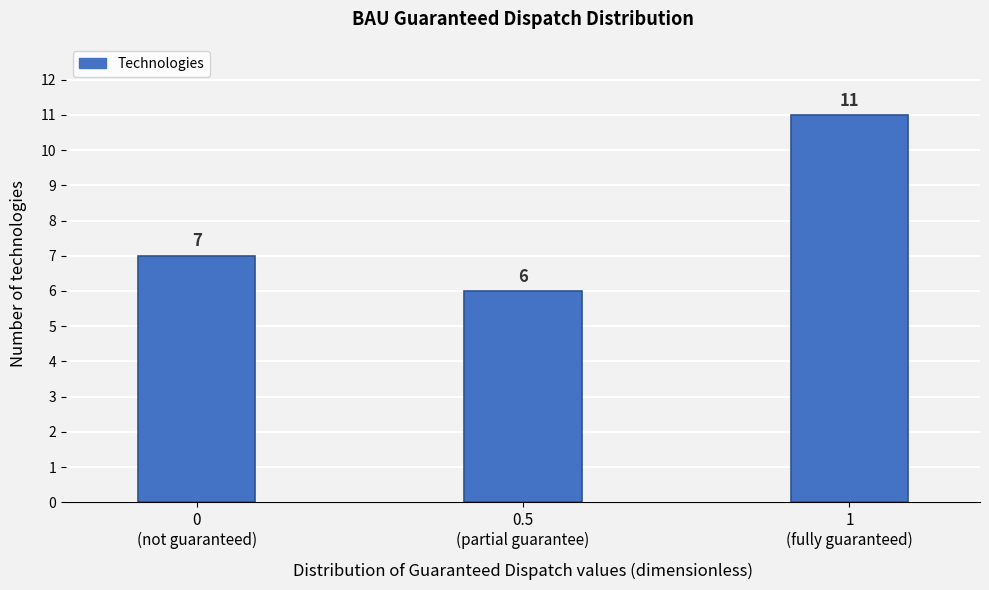

Reading left to right, extract all data points from this chart.

7	6	11